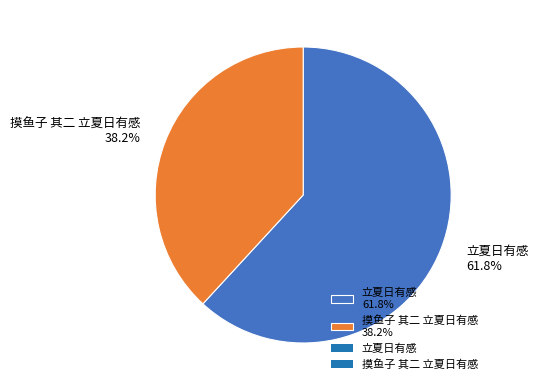

Between 摸鱼子 其二 立夏日有感 and 立夏日有感, which is larger?

立夏日有感